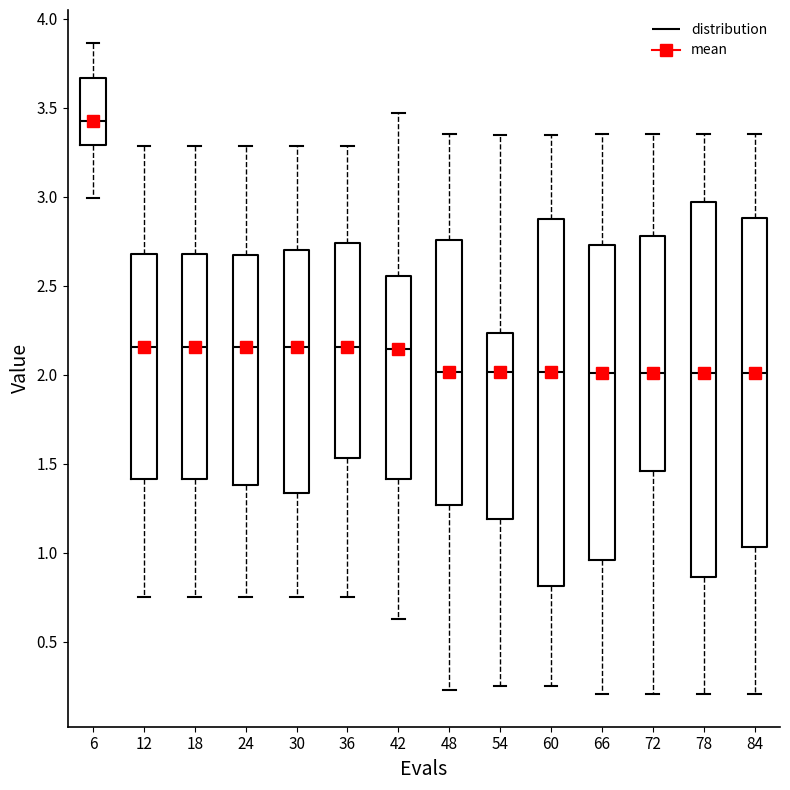

Reading left to right, read every box against the y-axis: the position of its median line, the range the box covers, and the ends of its whiskers. The values are not printed on the chart, so give them approximately, as read against the axis.

6: median 3.45, box 3.30 to 3.65, whiskers 3.00 to 3.85
12: median 2.15, box 1.40 to 2.70, whiskers 0.75 to 3.30
18: median 2.15, box 1.40 to 2.70, whiskers 0.75 to 3.30
24: median 2.15, box 1.40 to 2.65, whiskers 0.75 to 3.30
30: median 2.15, box 1.35 to 2.70, whiskers 0.75 to 3.30
36: median 2.15, box 1.55 to 2.75, whiskers 0.75 to 3.30
42: median 2.15, box 1.40 to 2.55, whiskers 0.65 to 3.45
48: median 2.00, box 1.25 to 2.75, whiskers 0.25 to 3.35
54: median 2.00, box 1.20 to 2.25, whiskers 0.25 to 3.35
60: median 2.00, box 0.80 to 2.85, whiskers 0.25 to 3.35
66: median 2.00, box 0.95 to 2.75, whiskers 0.20 to 3.35
72: median 2.00, box 1.45 to 2.80, whiskers 0.20 to 3.35
78: median 2.00, box 0.85 to 2.95, whiskers 0.20 to 3.35
84: median 2.00, box 1.05 to 2.90, whiskers 0.20 to 3.35